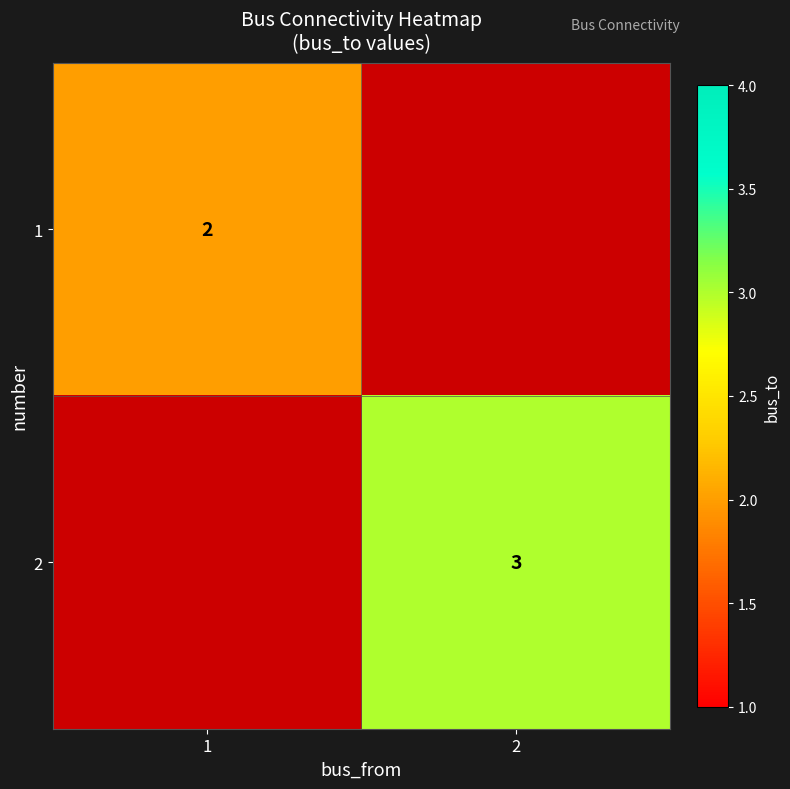

True or false: 1 has a value of 1 at 1.

False